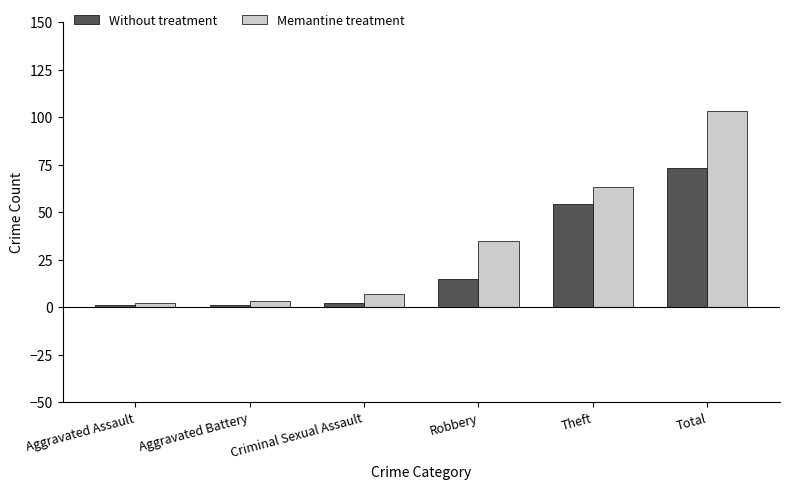

What is the average value of the Memantine treatment series?

36